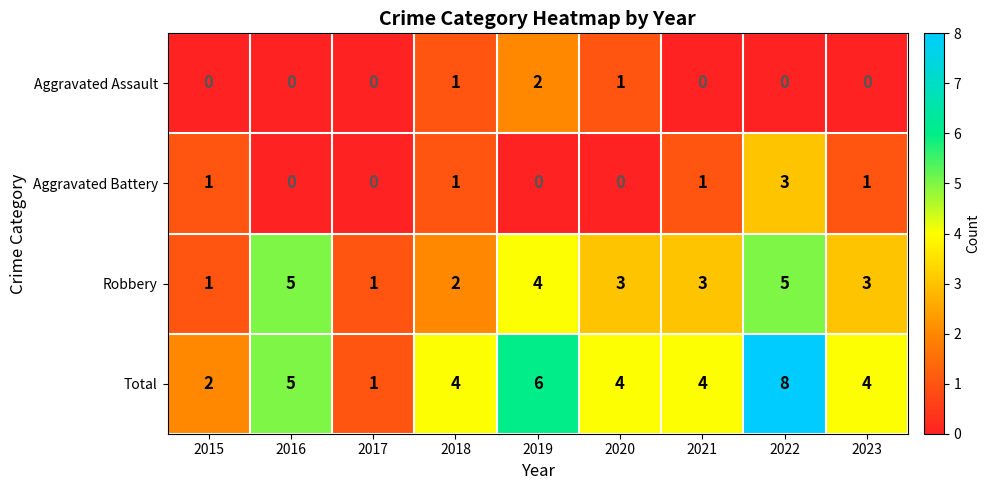

Rank the series by their maximum value, from lowest to highest.

Aggravated Assault, Aggravated Battery, Robbery, Total